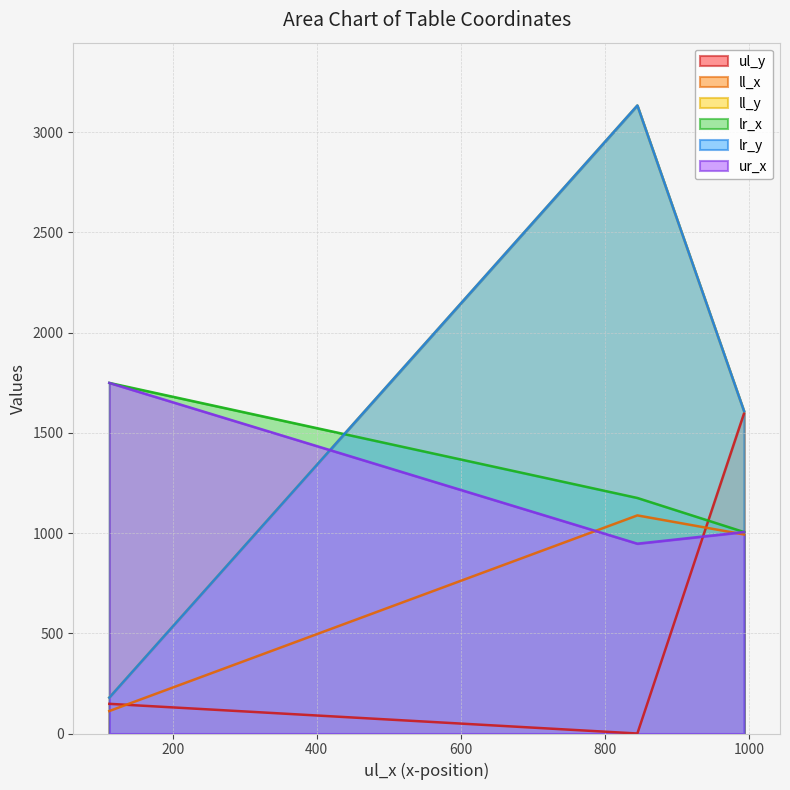

The ul_y series shows 148 at columnsep. True or false?

True